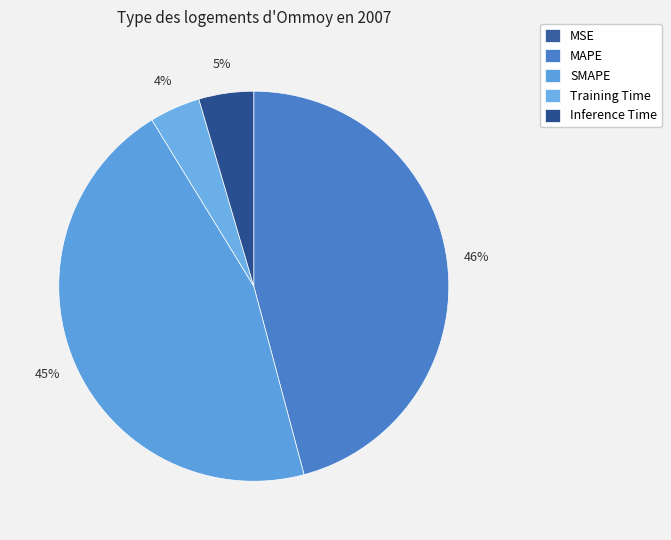

True or false: MAPE accounts for 46% of the total.

True